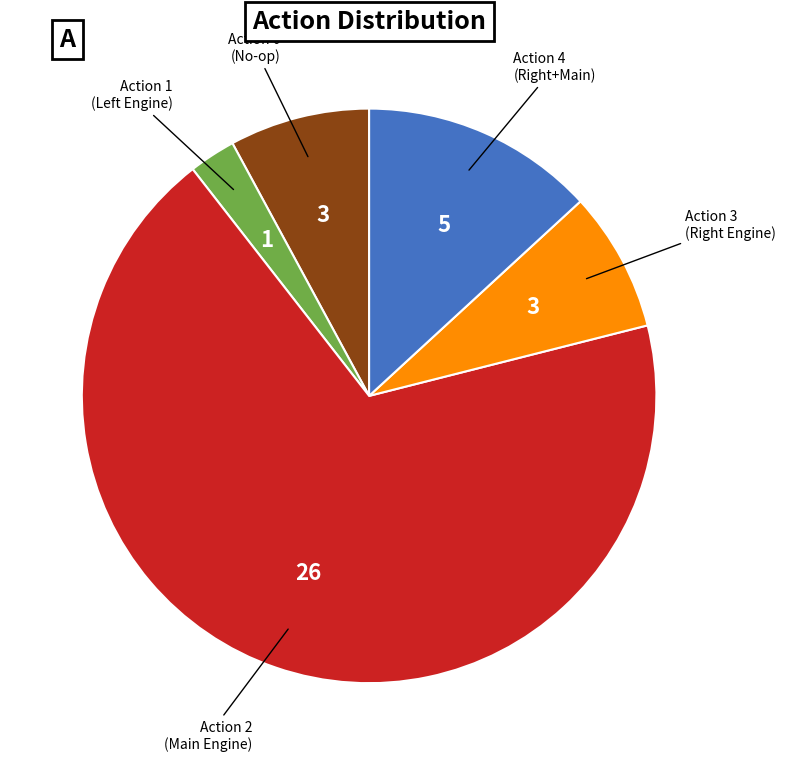

Does any single category account for the majority?

Yes